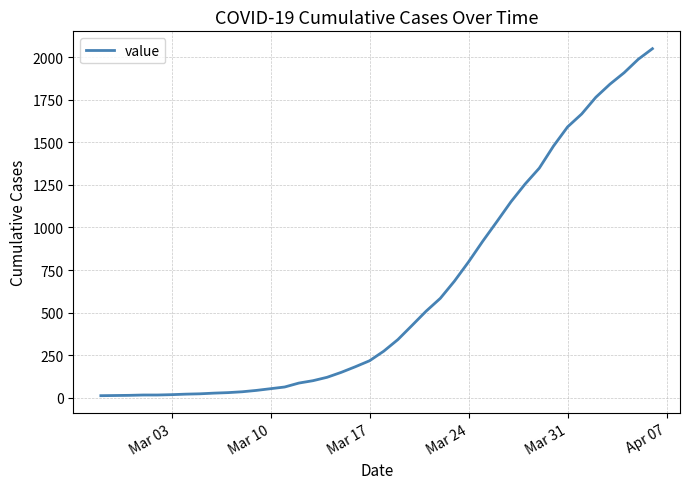

What is the difference between the maximum and minimum values?

2036